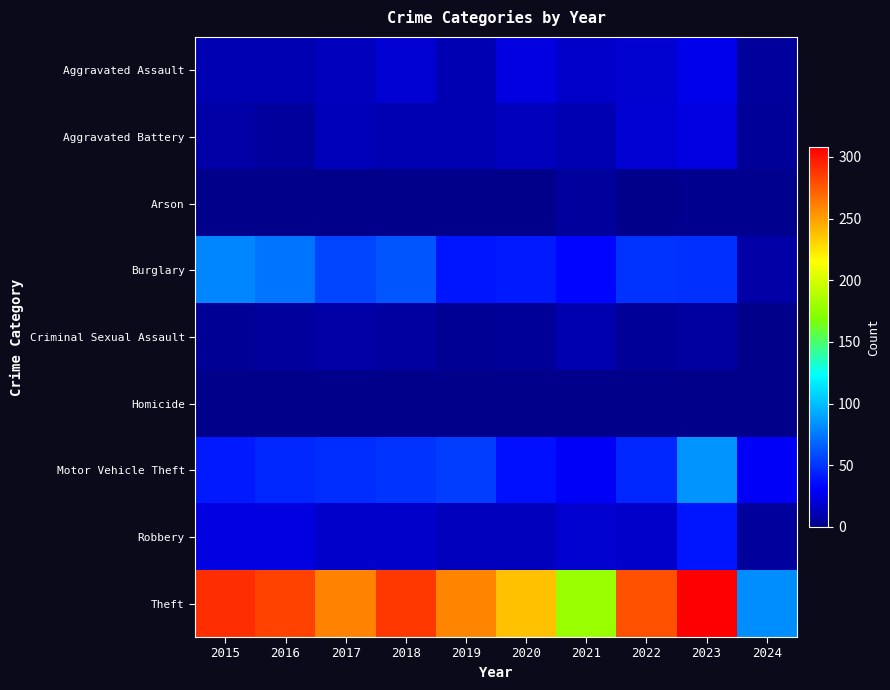

What is the total value across all series at 2021?

308